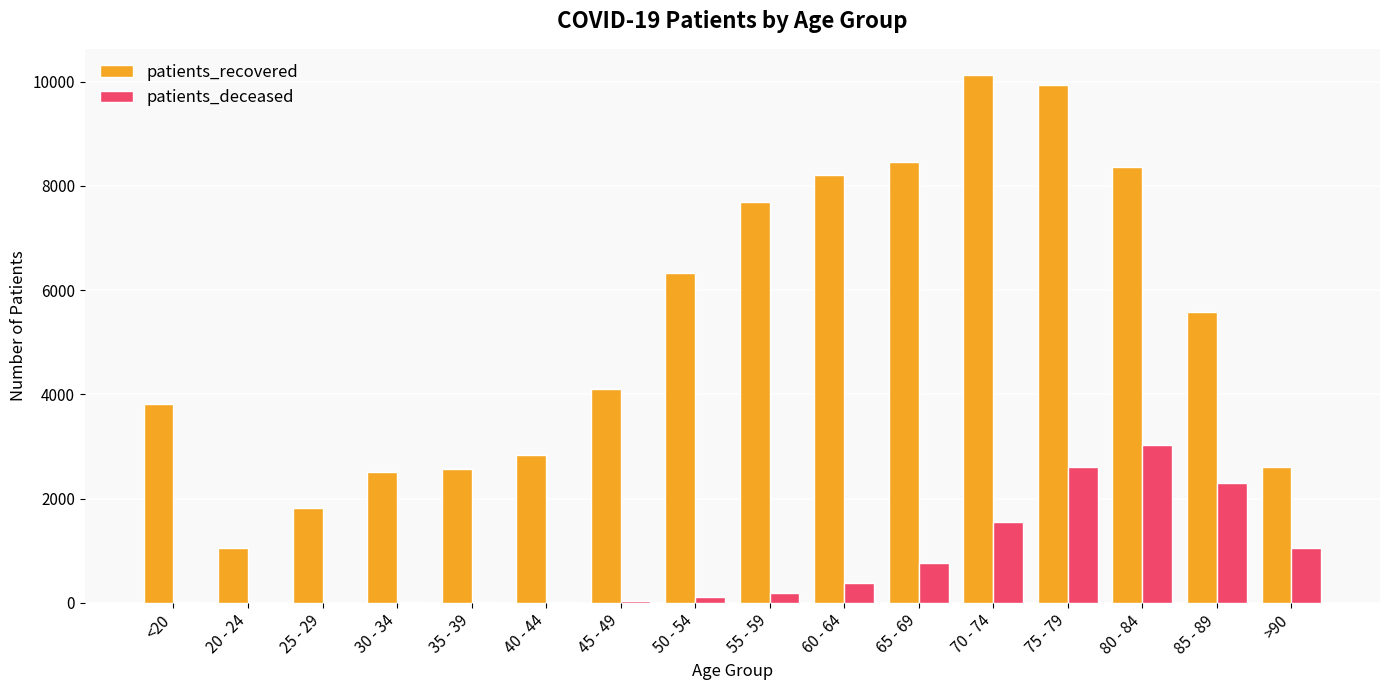

The value of patients_recovered at 80 - 84 is 12969. True or false?

False